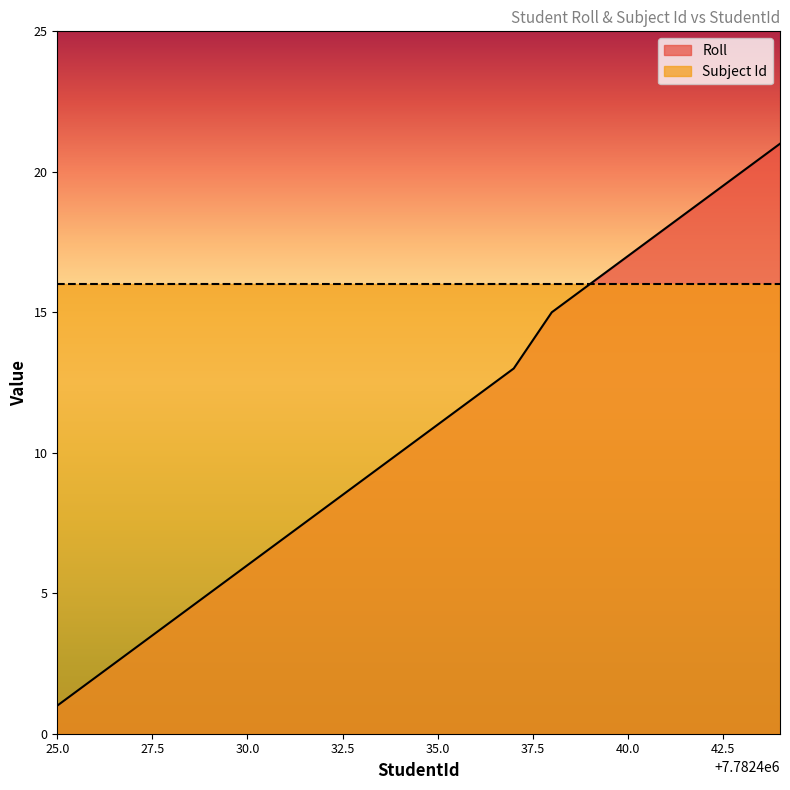

List the series in order of their peak value, highest first.

Roll, Subject Id